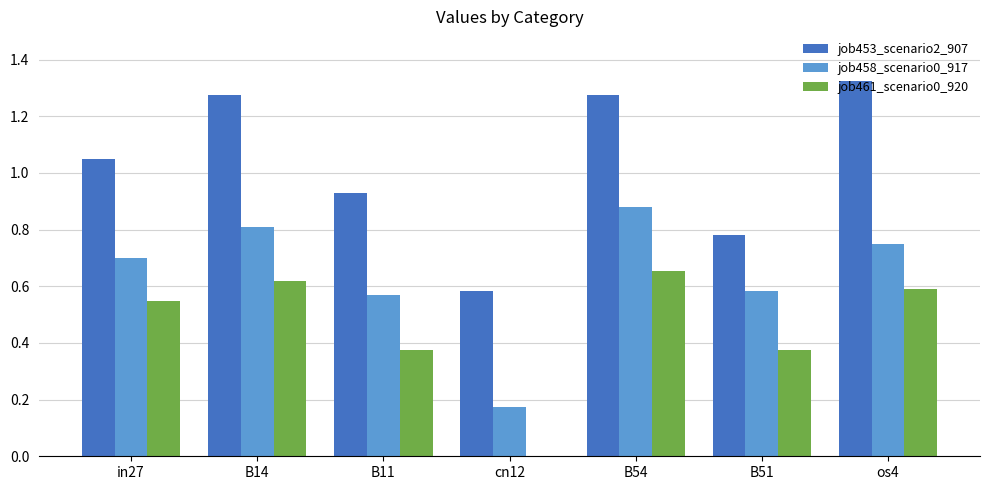

What is the sum of all job458_scenario0_917 values?

4.5